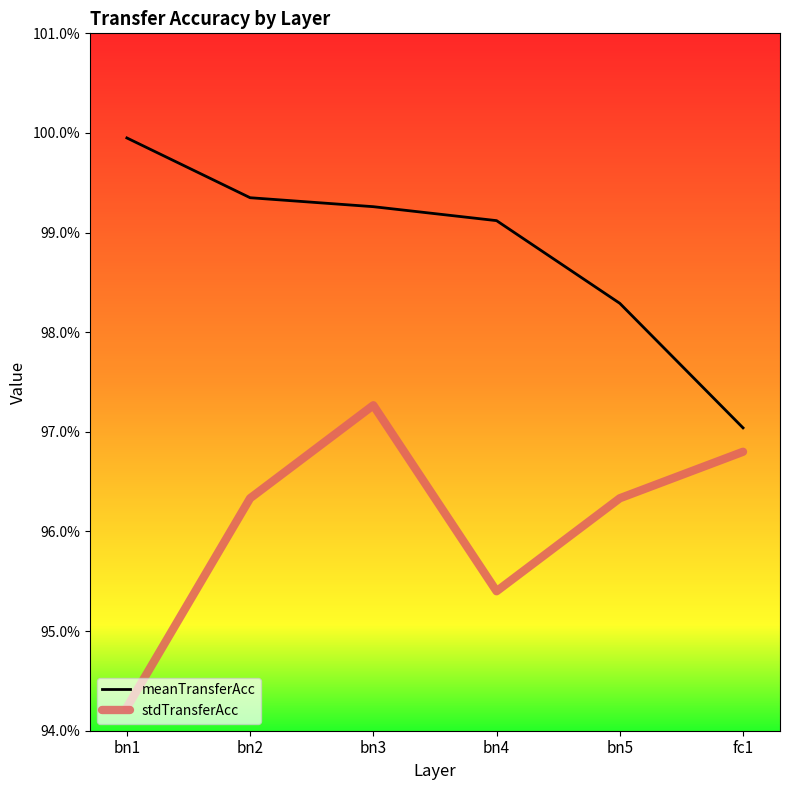

True or false: meanTransferAcc has a value of 49.7 at bn1.

False